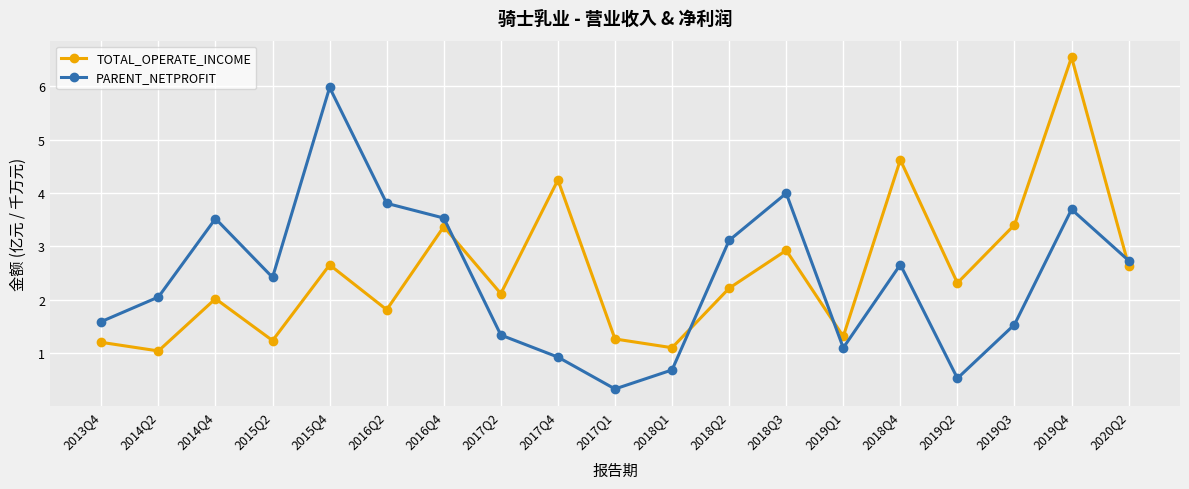

What is the difference between the TOTAL_OPERATE_INCOME values at 2019Q1 and 2013Q4?

0.1